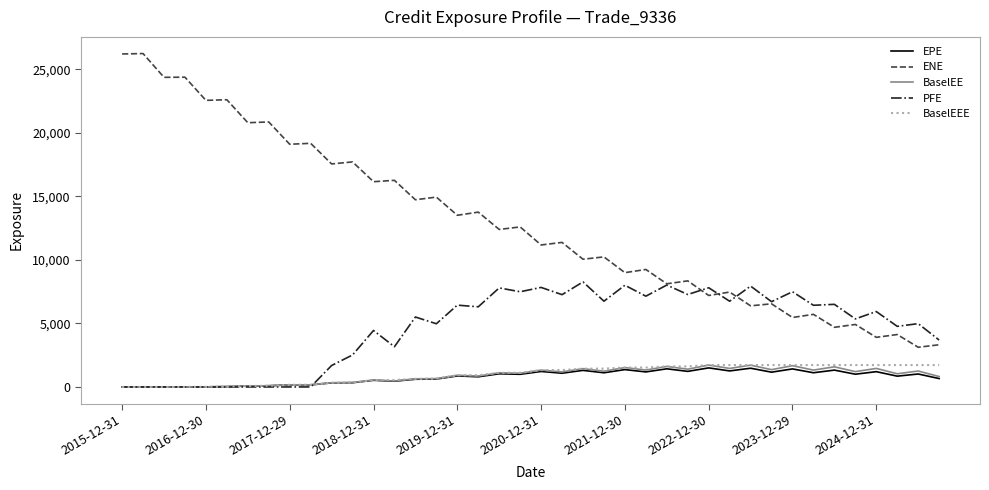

Which series has the largest range (max minus min)?

ENE